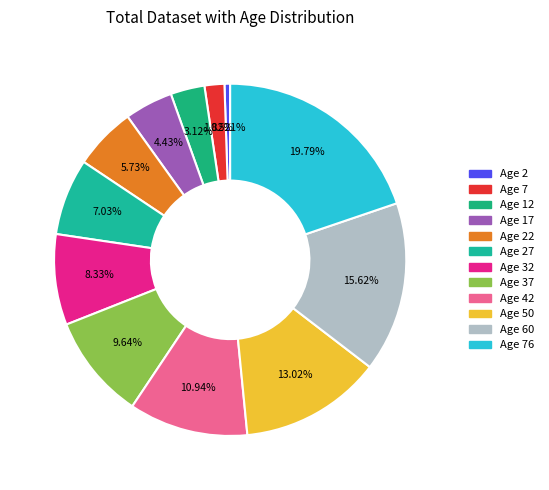

How many slices are in this pie chart?

12